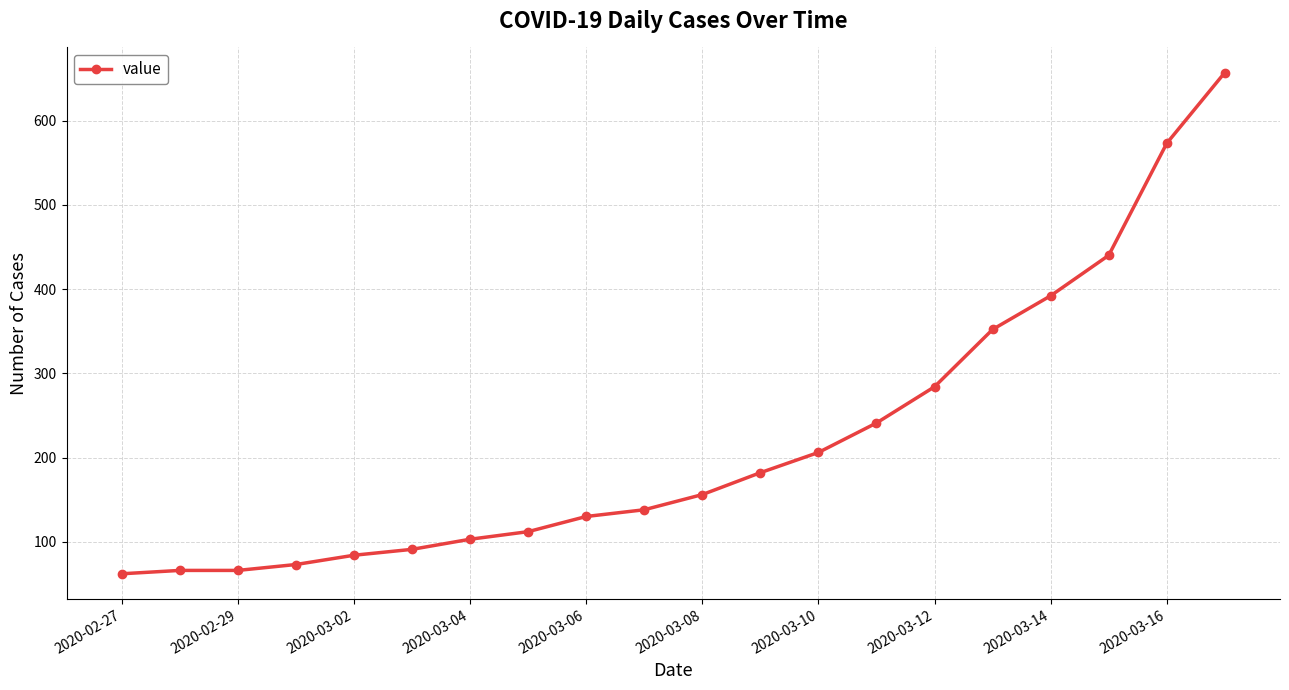

What is the sum of all values?

4408